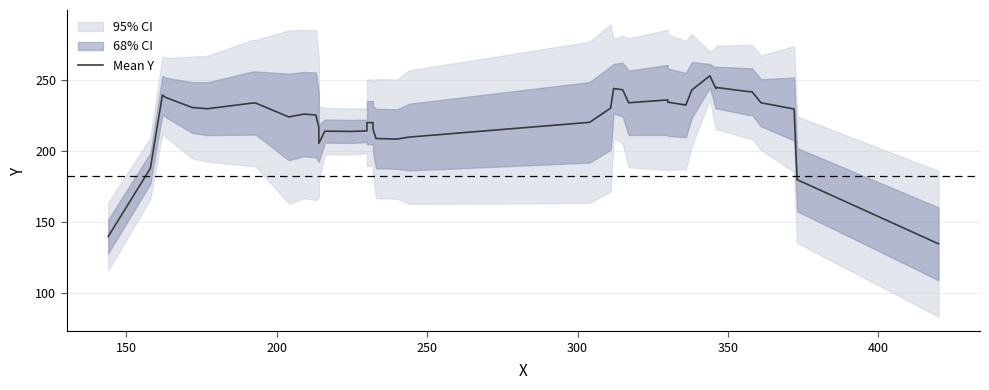

True or false: the data shows 380.4 at 18.

False